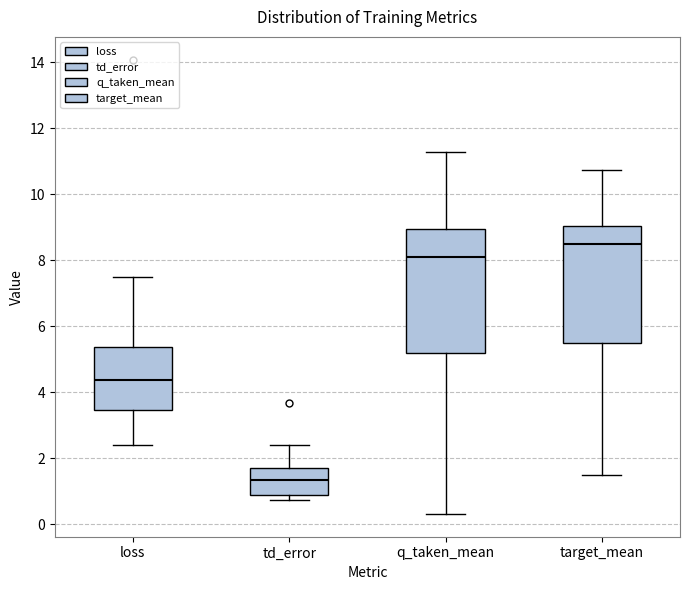

Reading left to right, read every box against the y-axis: the position of its median line, the range the box covers, and the ends of its whiskers. The values are not printed on the chart, so give them approximately, as read against the axis.

loss: median 4.4, box 3.4 to 5.4, whiskers 2.4 to 7.4
td_error: median 1.4, box 0.8 to 1.6, whiskers 0.8 (just below the box's lower edge) to 2.4
q_taken_mean: median 8.0, box 5.2 to 9.0, whiskers 0.4 to 11.2
target_mean: median 8.4, box 5.4 to 9.0, whiskers 1.4 to 10.8